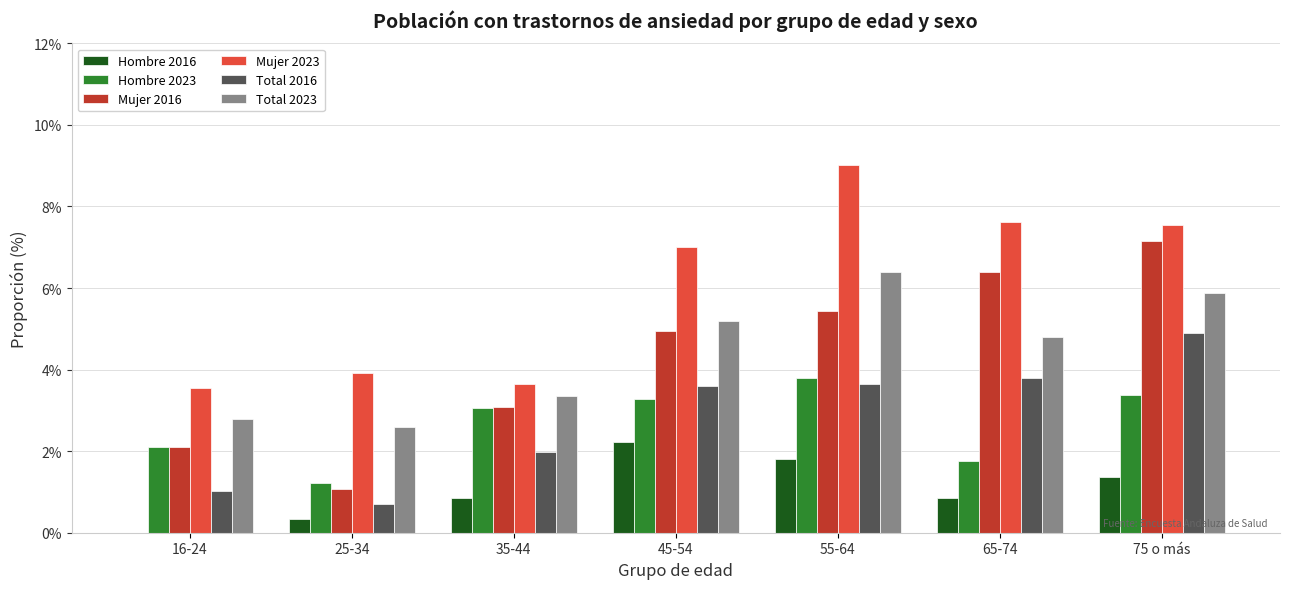

What is the maximum value shown in the chart?

9.0